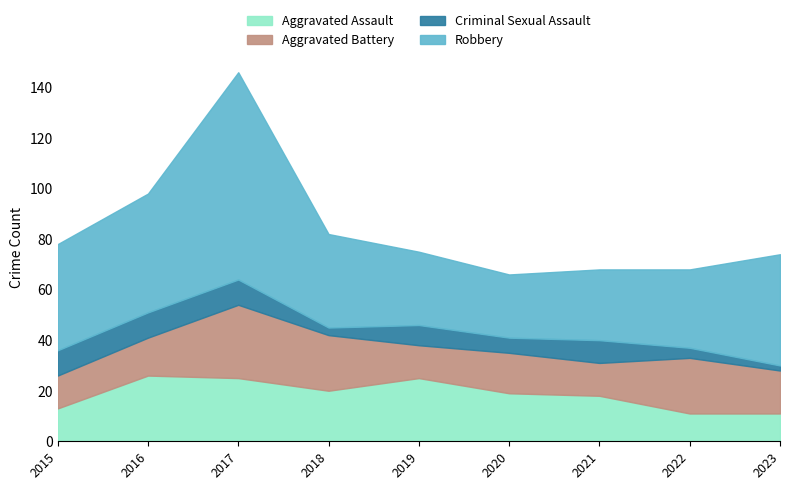

In Aggravated Assault, how many points are lower than both neighbors (excluding endpoints)?

1